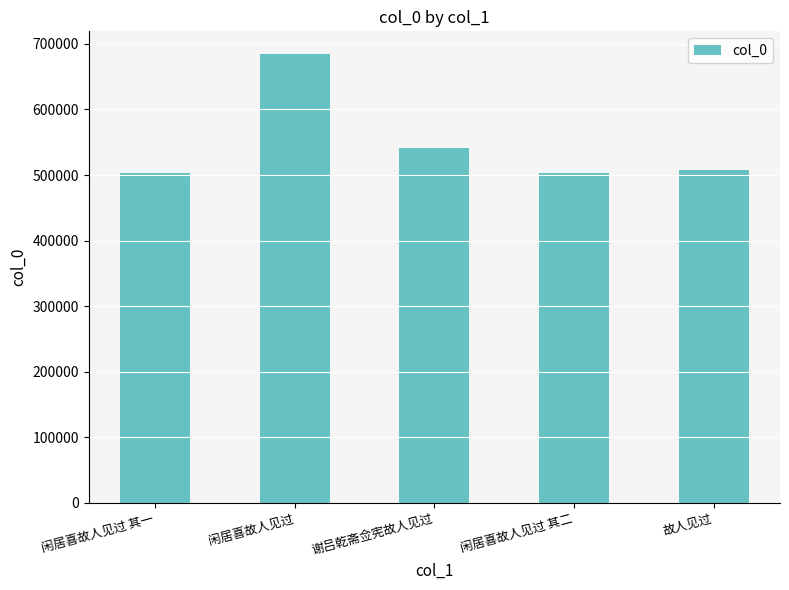

What is the value of the 5th bar from the left?

508160